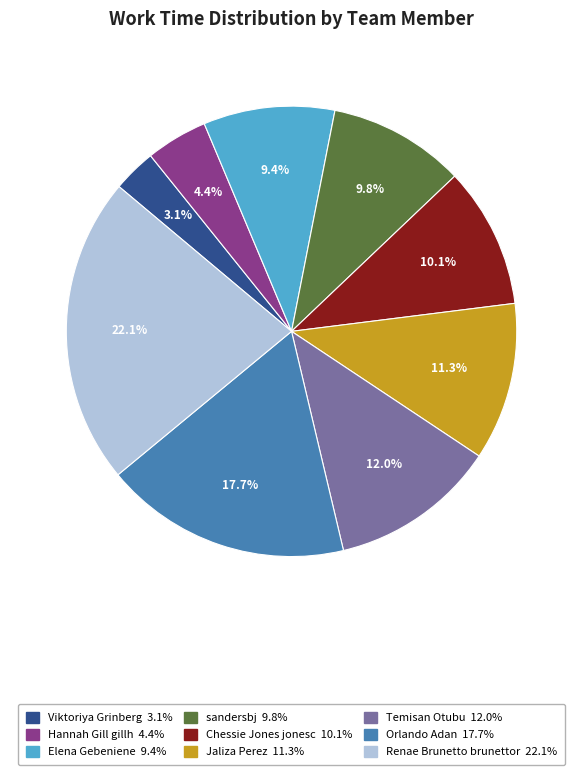

Is it true that Chessie Jones jonesc is 20% of the pie?

False